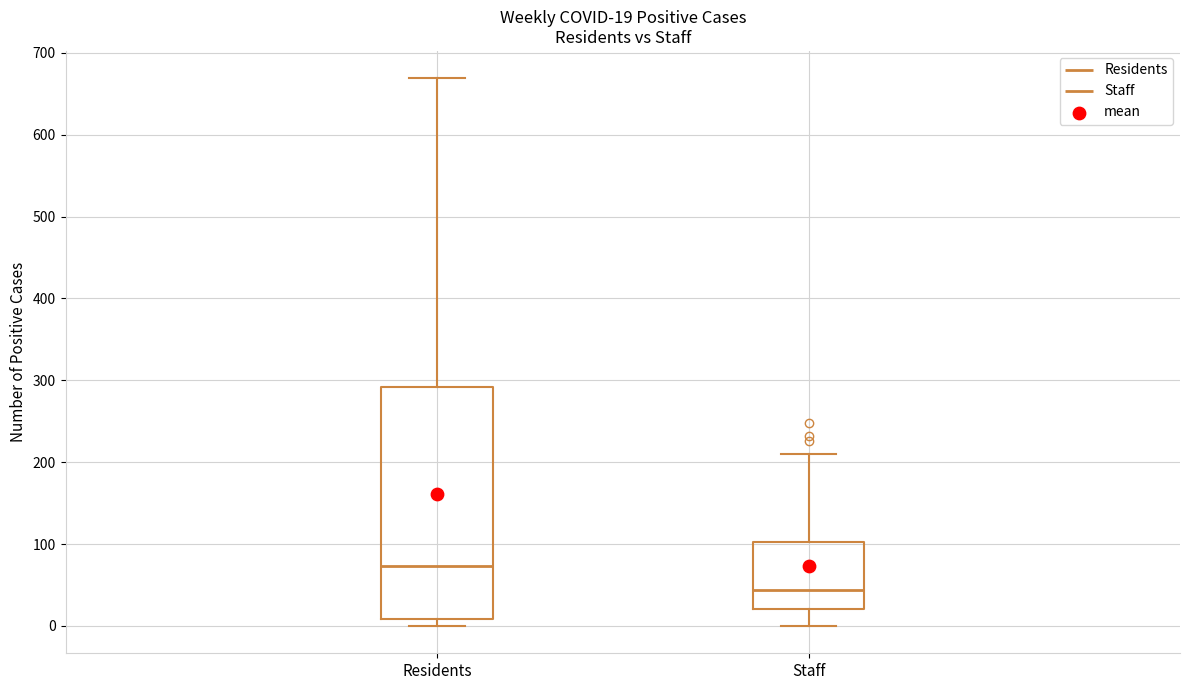

Comparing the boxes themselves (not the whiskers), which one is the tallest?

Residents